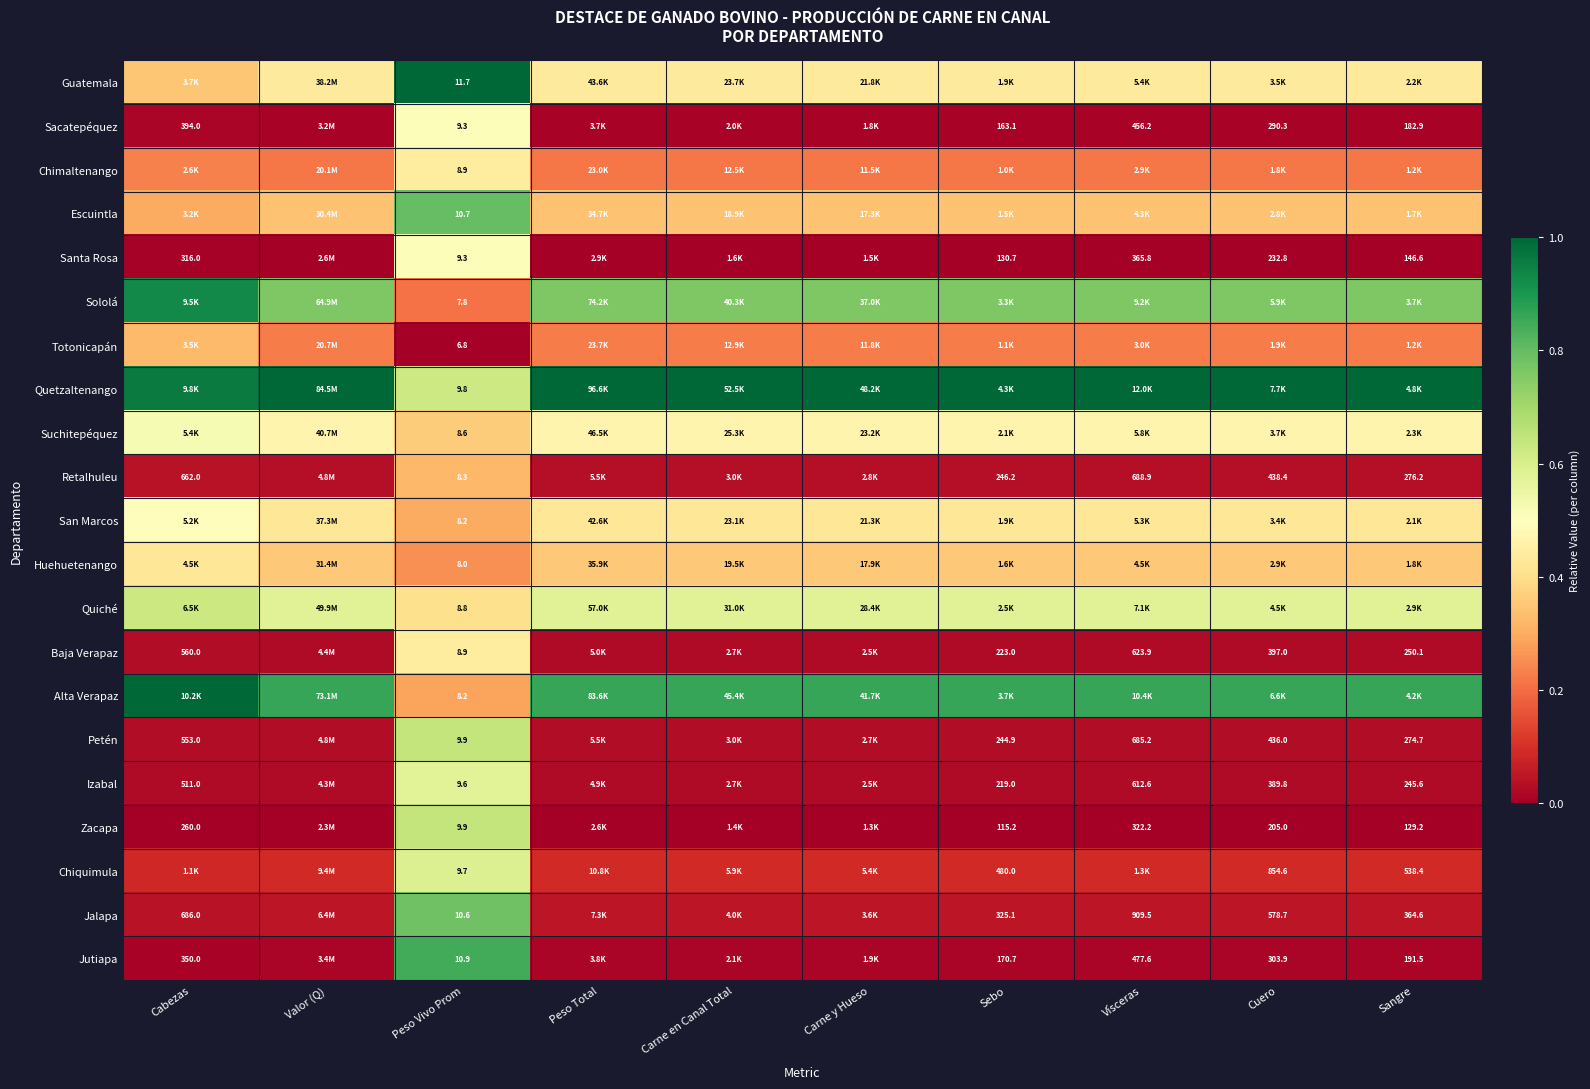

Is the value of Santa Rosa at Sangre greater than the value of Jalapa at Sebo?

No